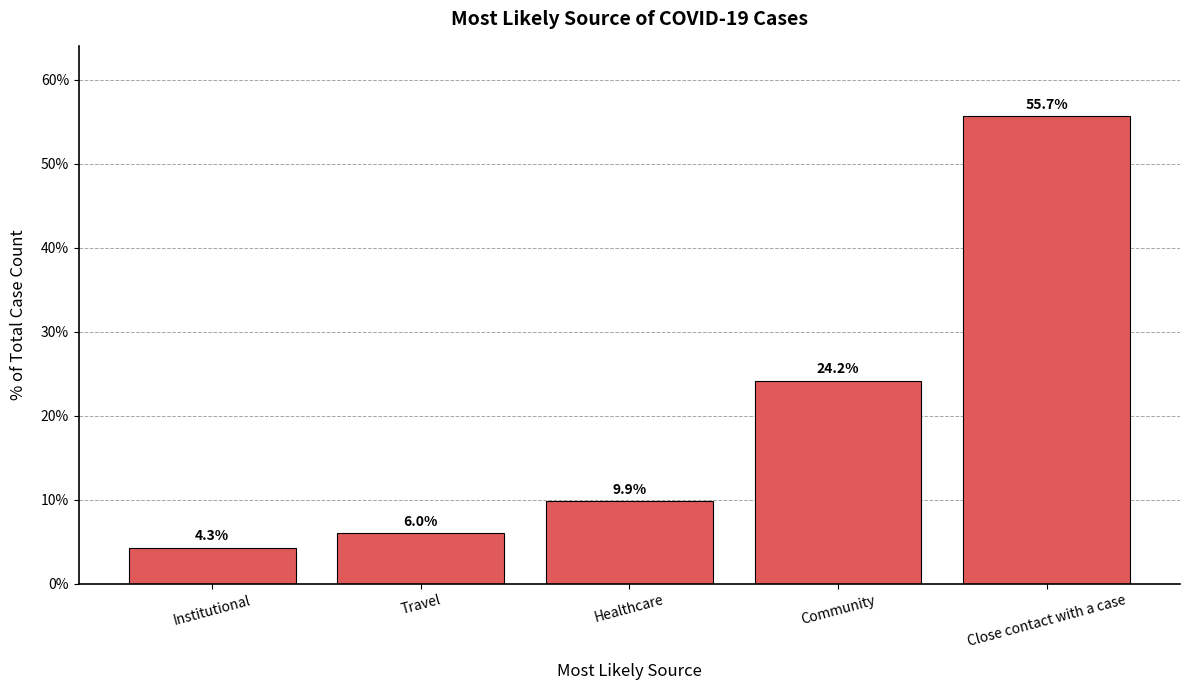

What is the label of the 1st bar from the right?

Close contact with a case